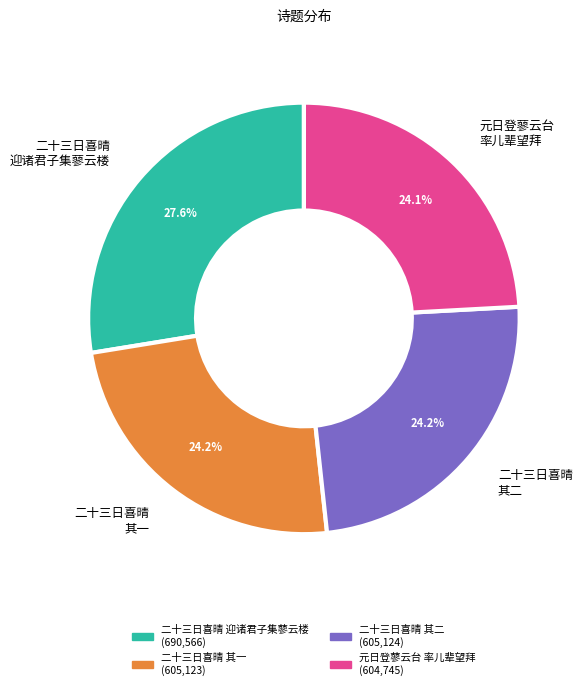

How many slices are in this pie chart?

4